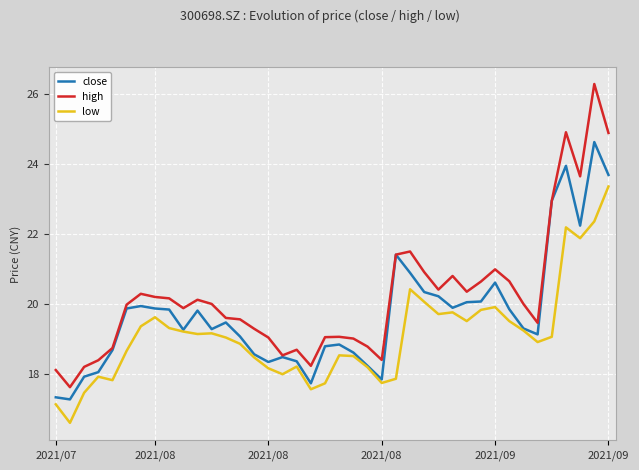

True or false: high and low intersect in this chart.

False